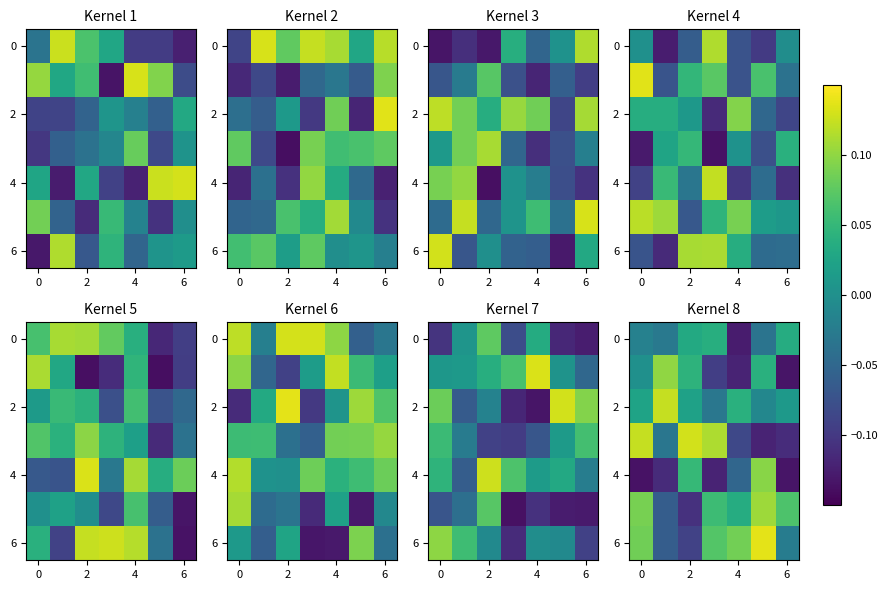

What is the minimum value for 6?

-0.1